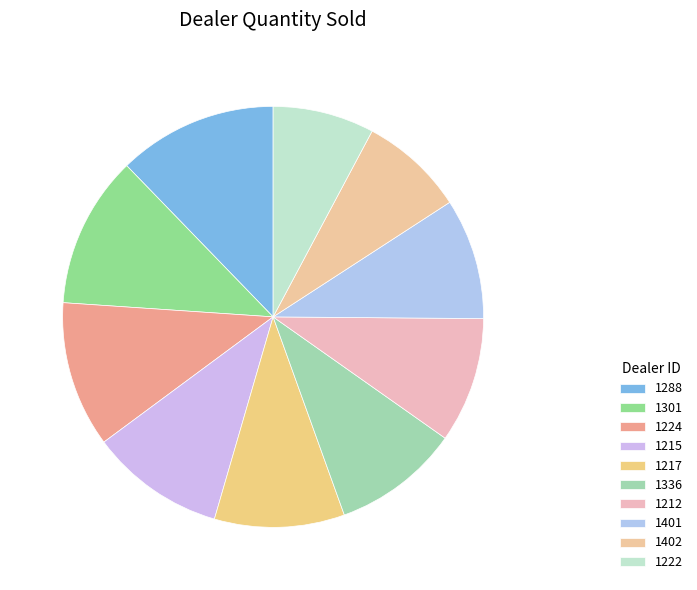

Does any single category account for the majority?

No